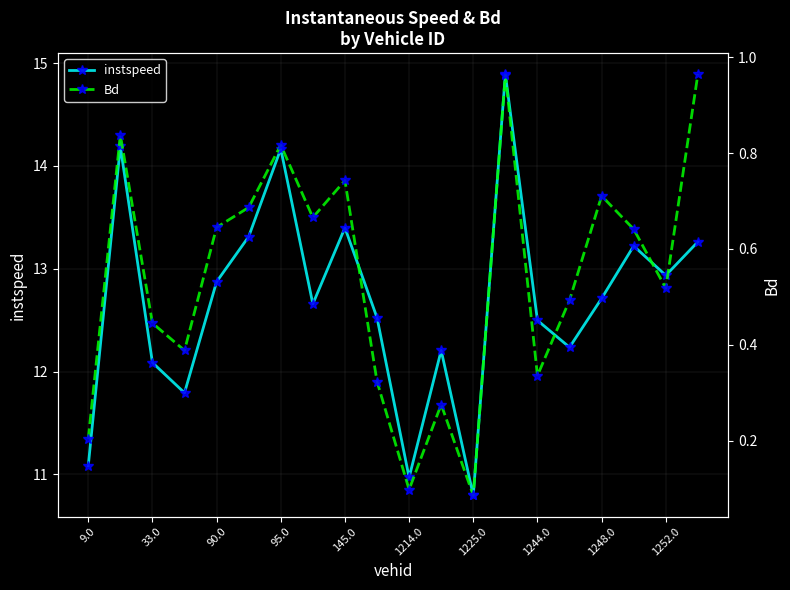

At which label does Bd reach its peak?

19